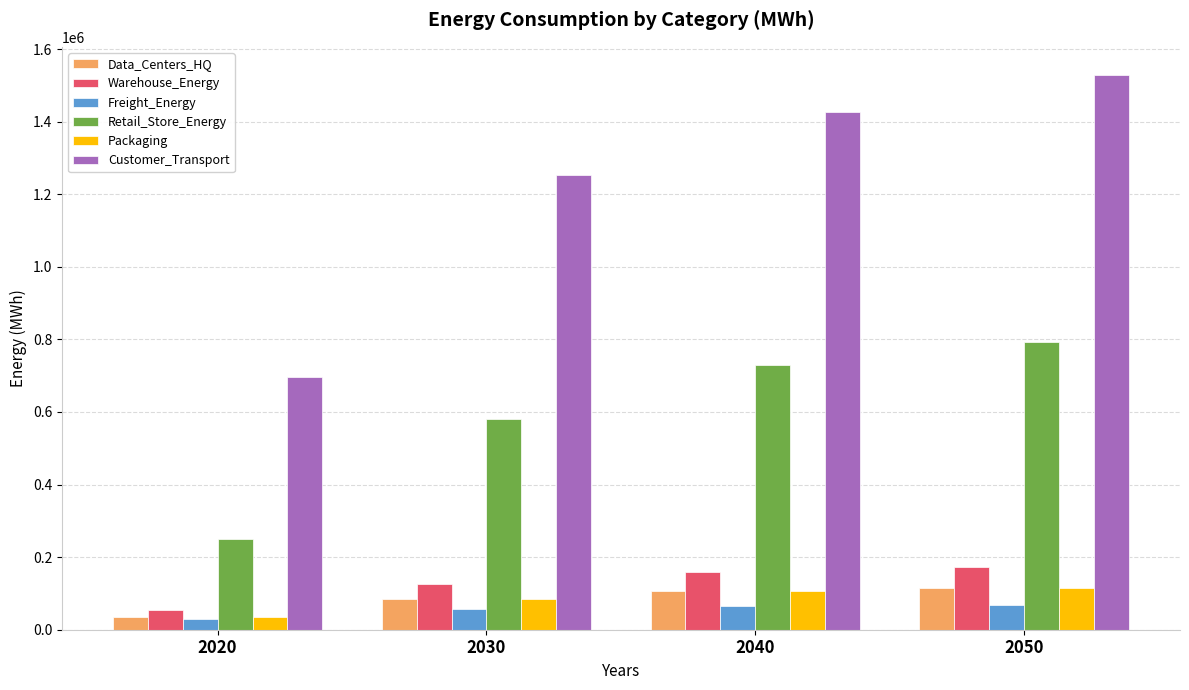

What is the minimum value for Retail_Store_Energy?

249073.9